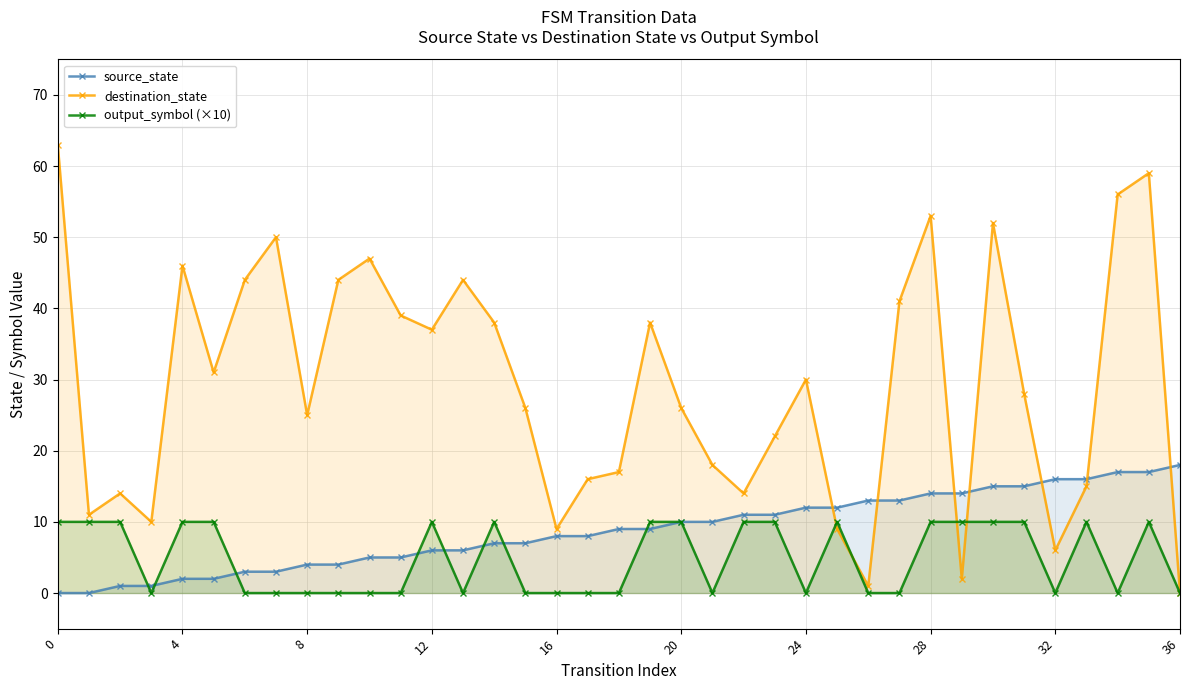

Rank the series by their maximum value, from lowest to highest.

output_symbol (×10), source_state, destination_state